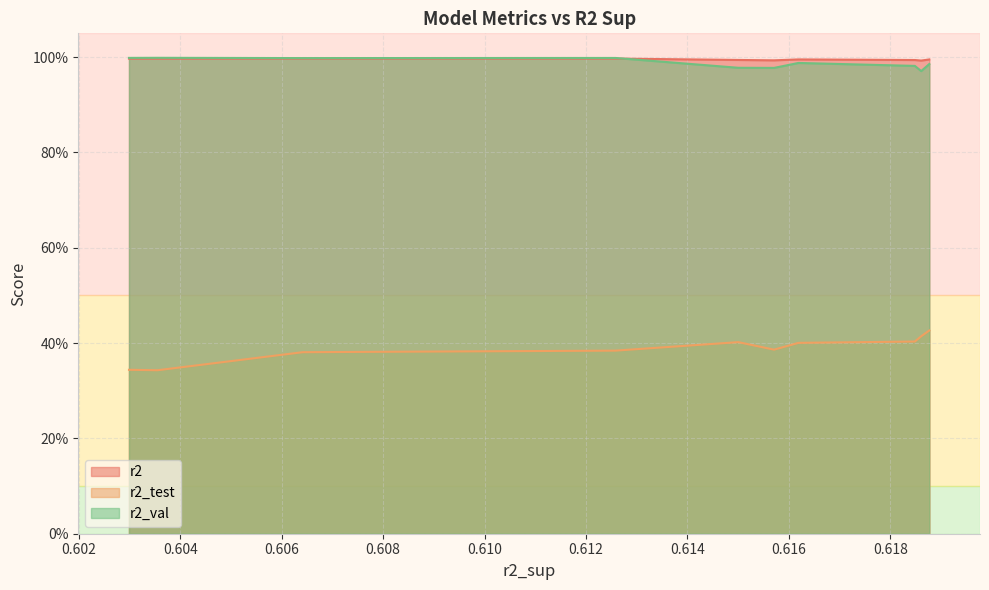

How many data points does each series have?

10